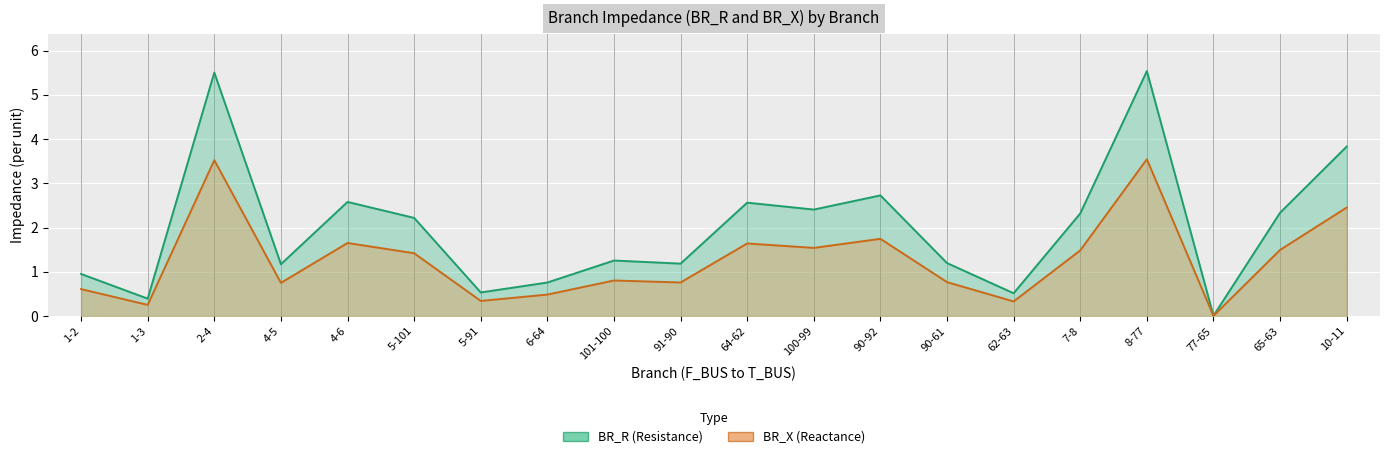

Which category has the lowest value across all series?

77-65